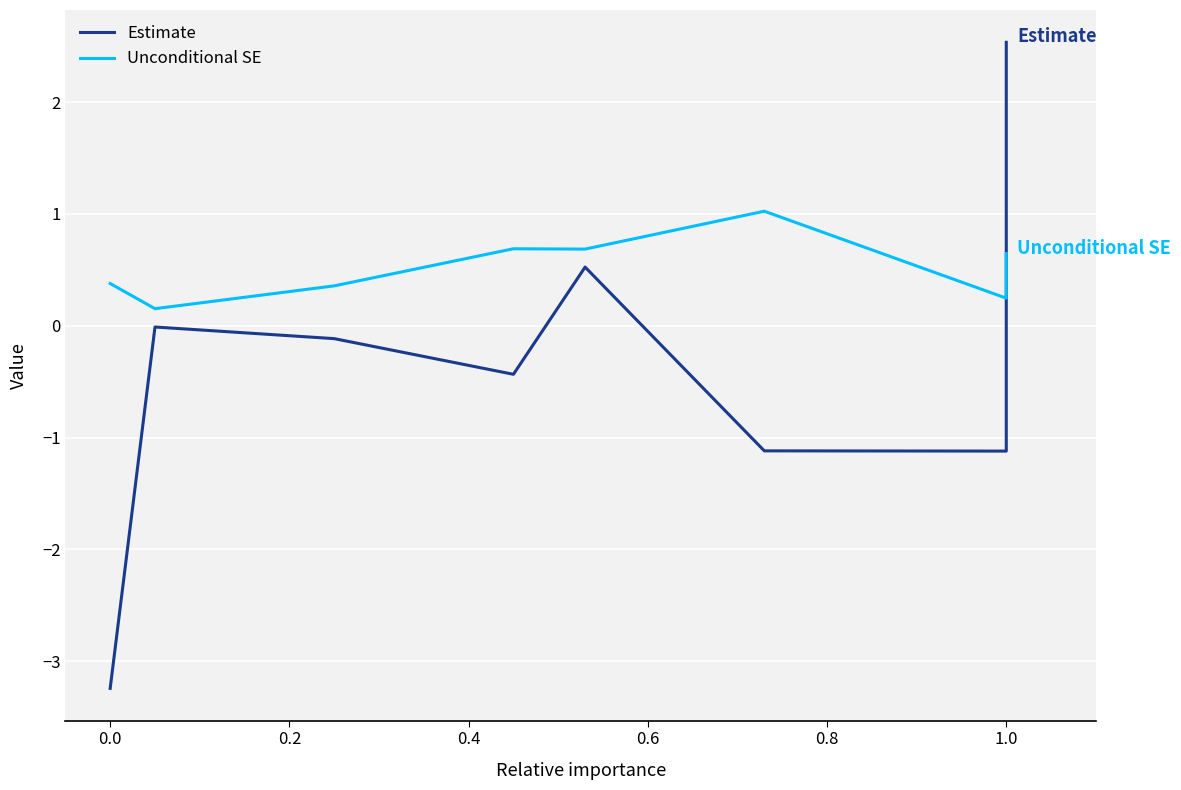

Between 0.2 and 0.8, which is larger?

0.2